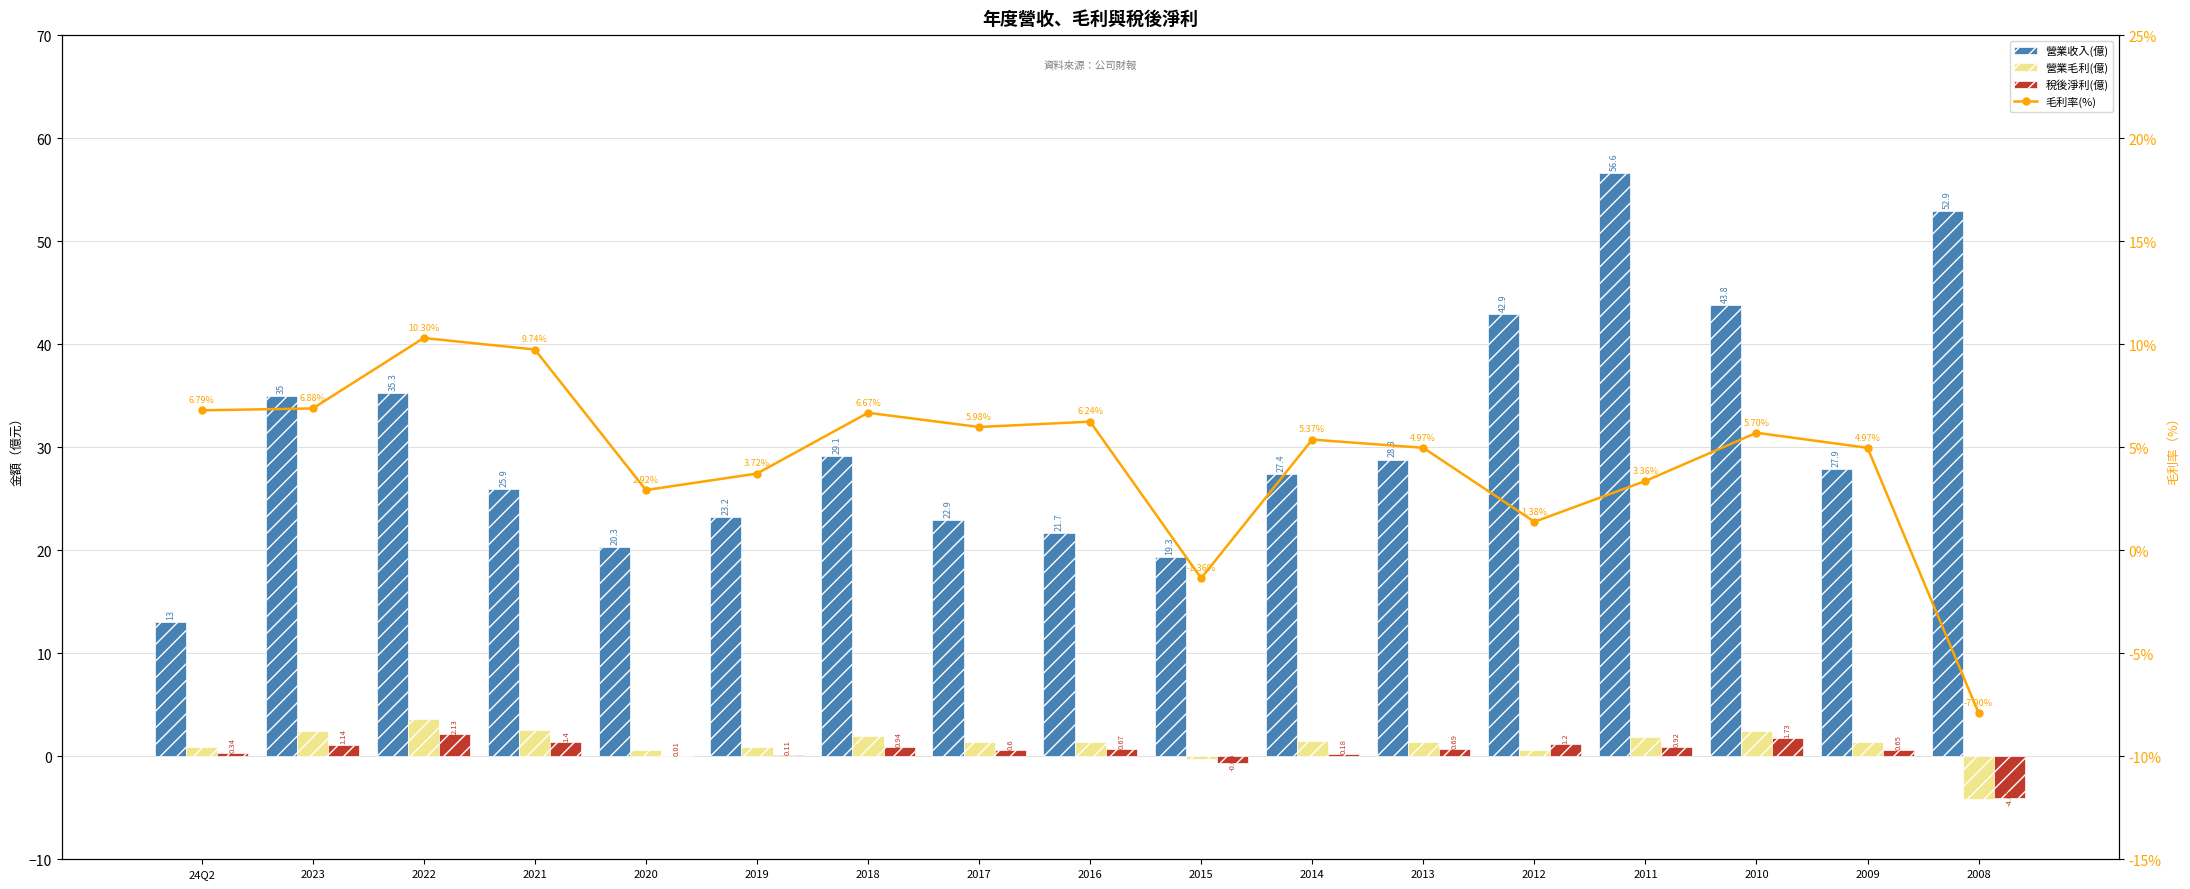

How many values in the 毛利率(%) series exceed 5?

9